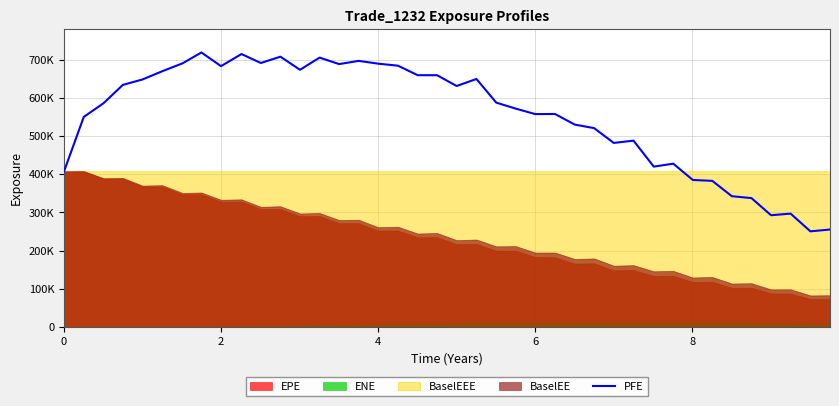

Is it true that the value at 2 is 342773?

False